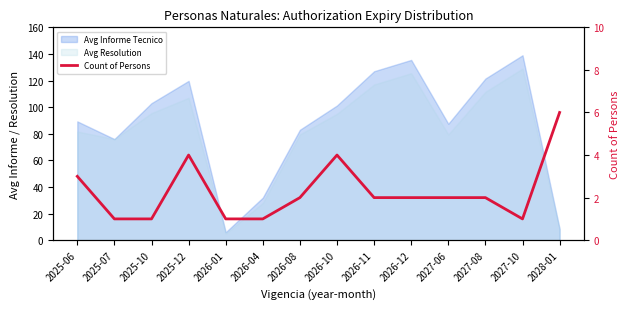

Which label corresponds to the smallest value in the chart?

2025-07